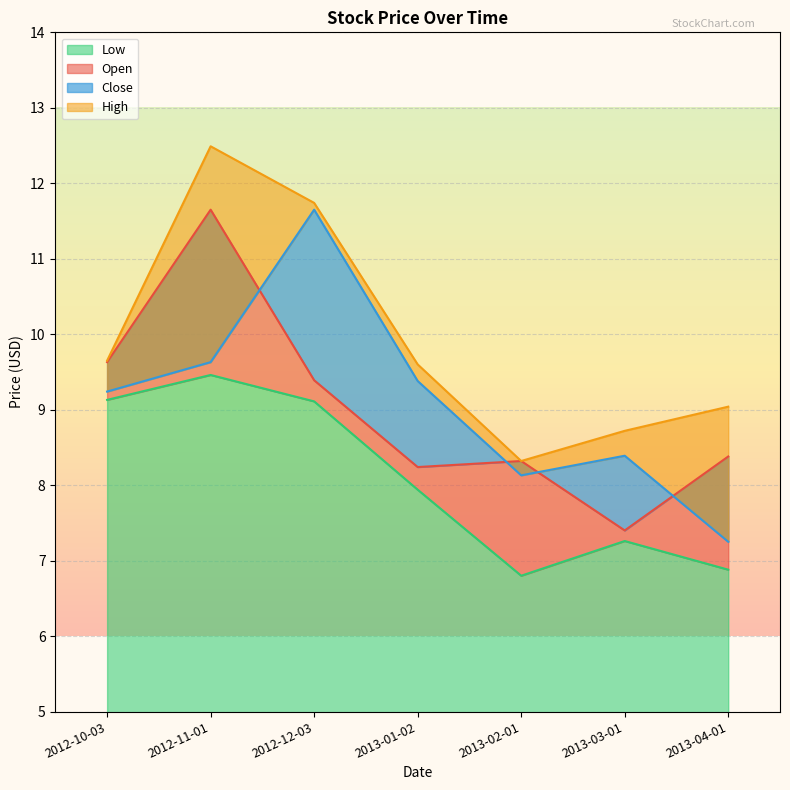

True or false: High has more than 2 interior local peaks.

False